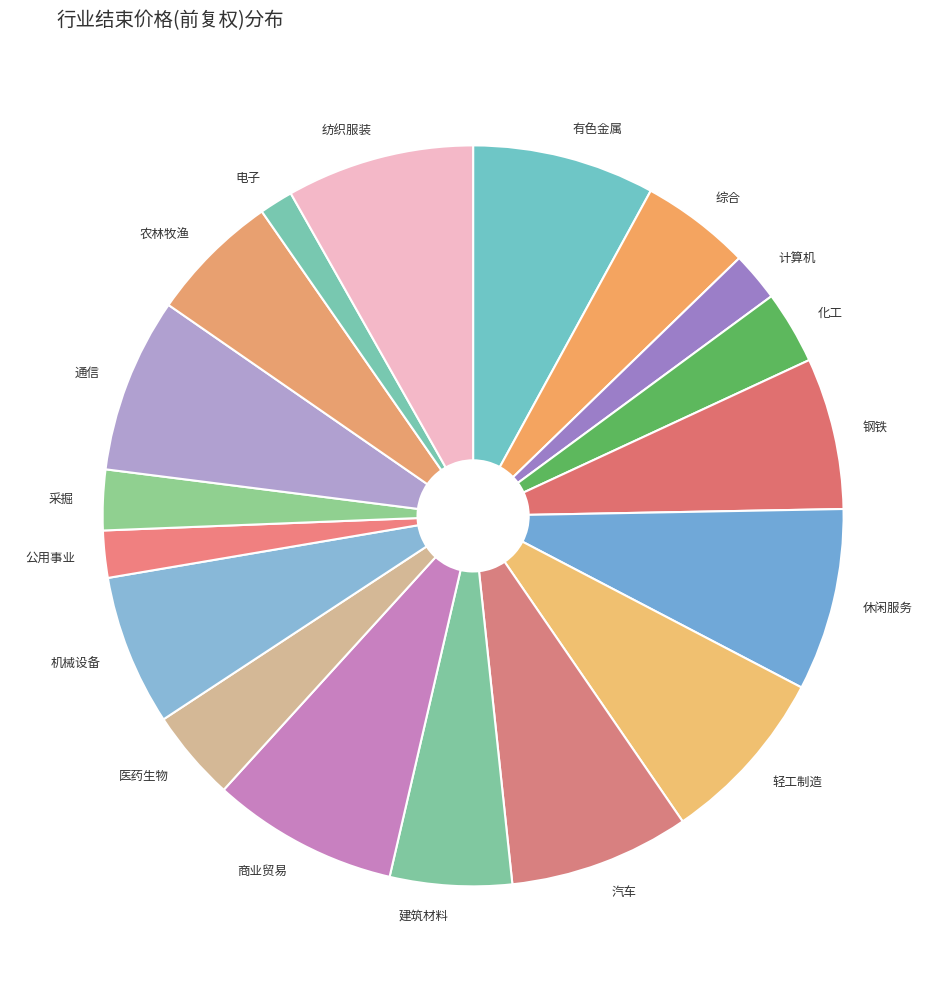

Count the number of slices in the pie.

18